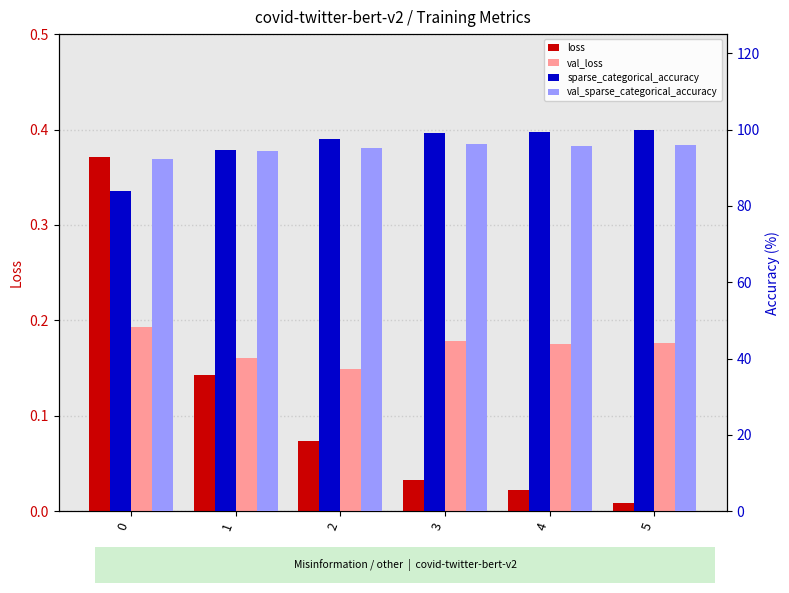

List the labels in order of sparse_categorical_accuracy value, smallest first.

0, 1, 2, 3, 4, 5